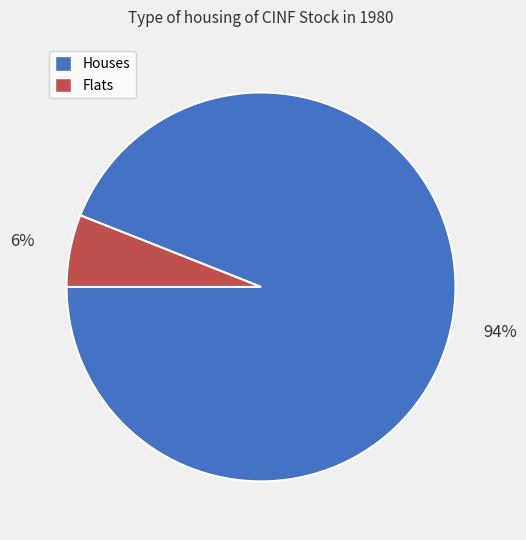

Which has a higher value, Flats or Houses?

Houses